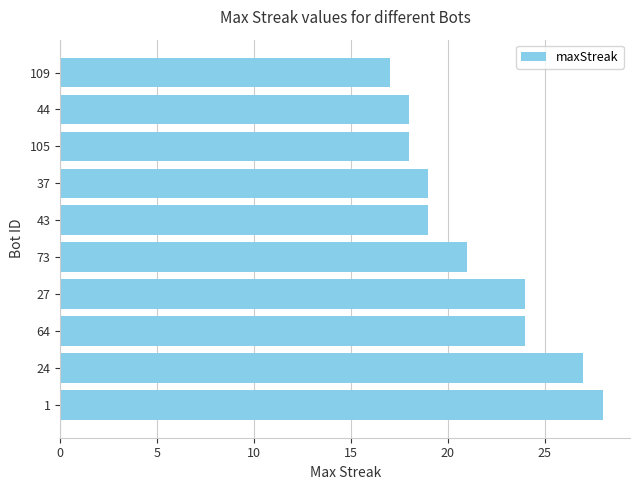

Between 43 and 44, which is larger?

43